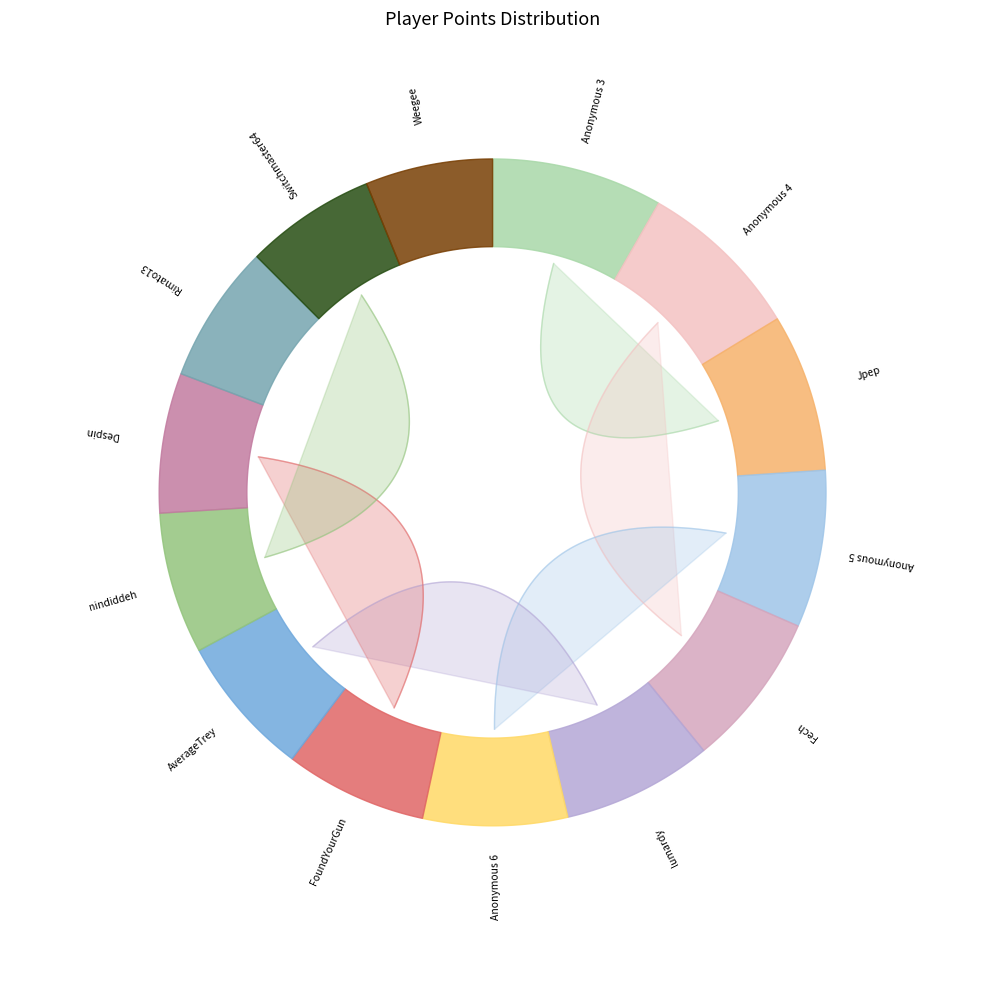

Which slice is the largest?

Anonymous 3